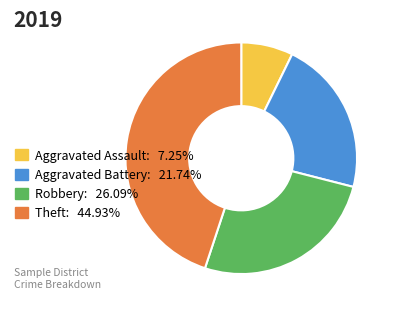

Count the number of slices in the pie.

4